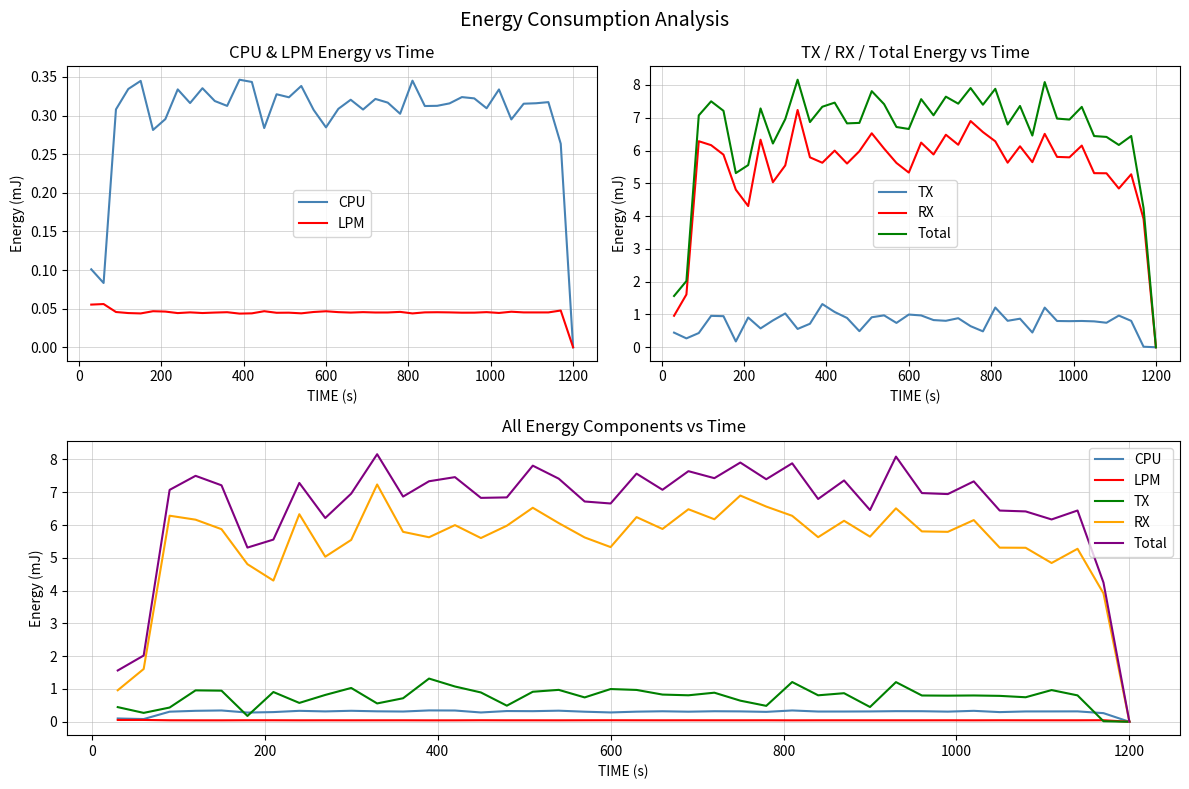

Count the number of categories in the chart.

40